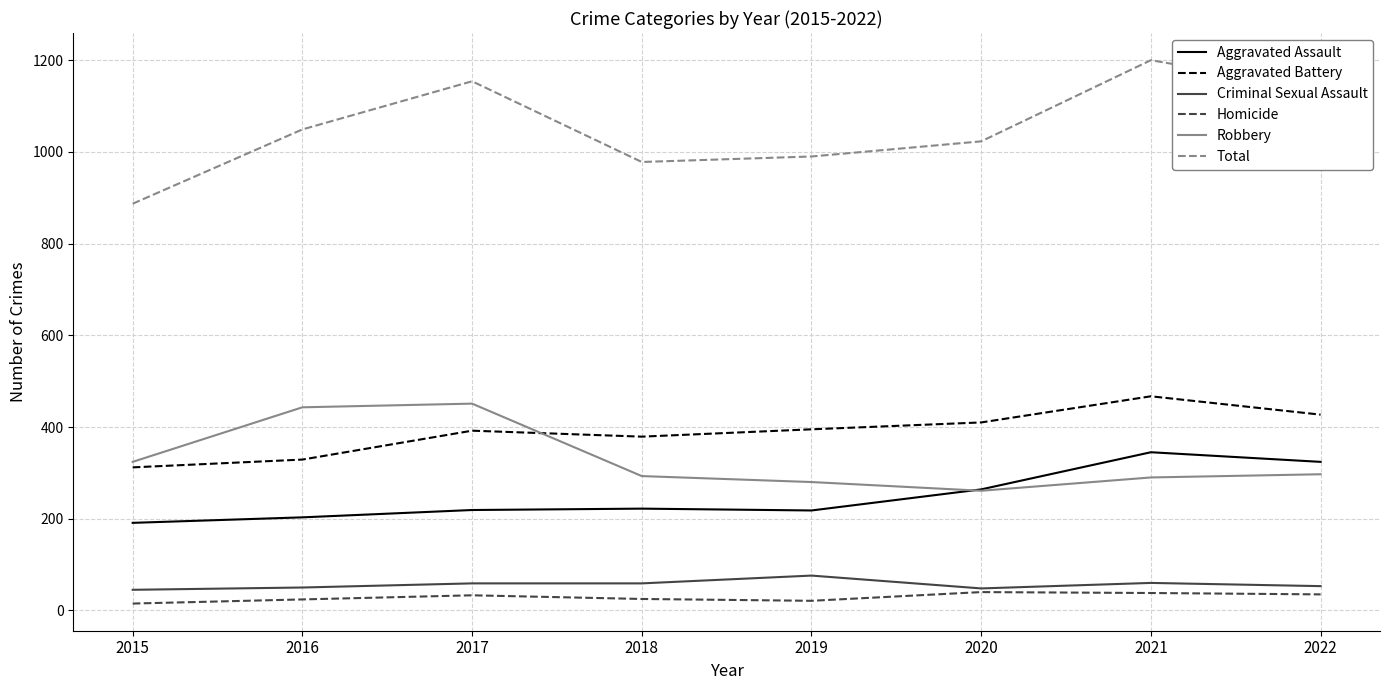

Which series has the largest total across all categories?

Total